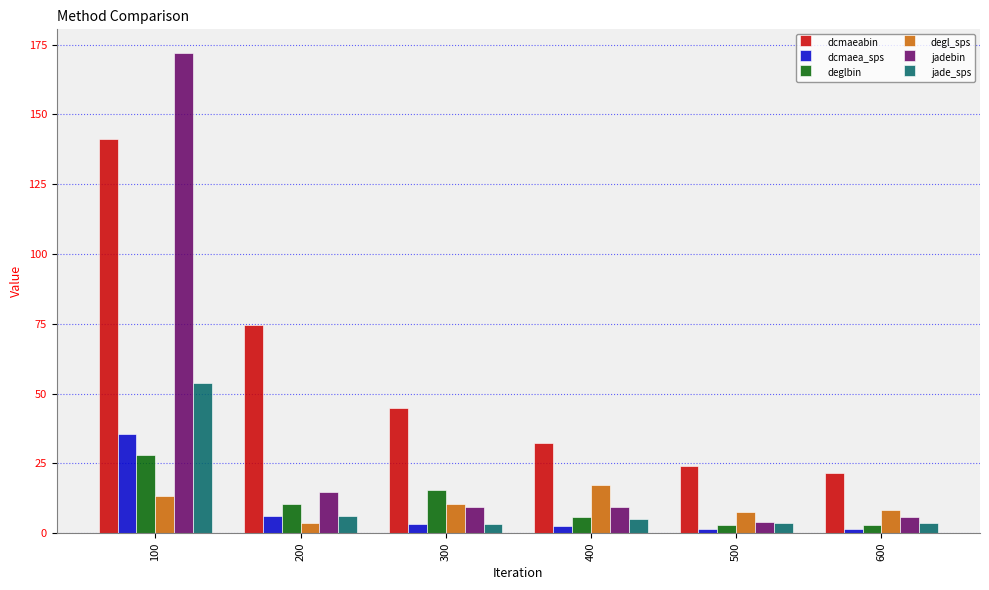

Read the jadebin value at 100.

171.9